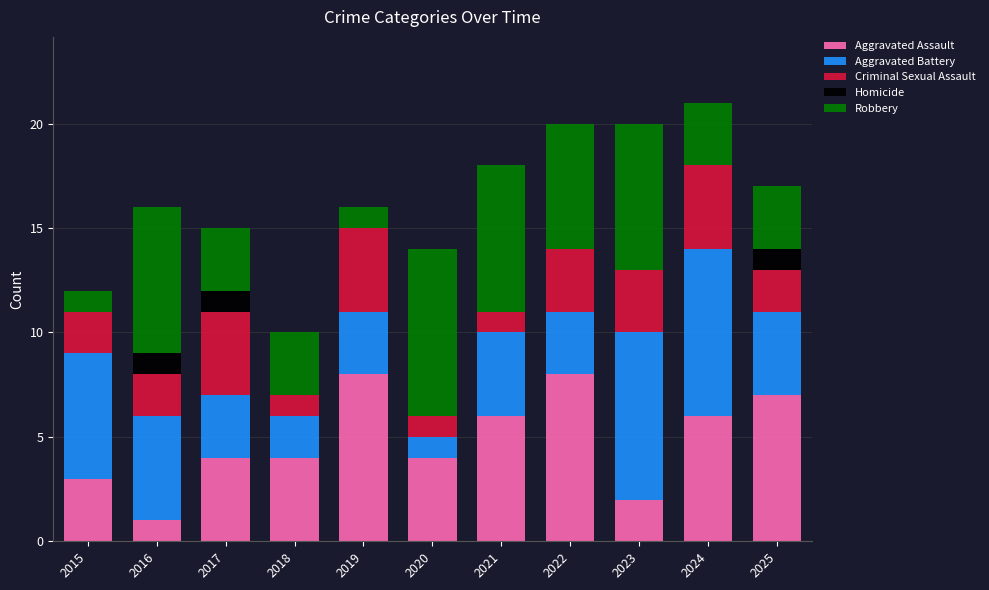

What is the total value across all series at 2015?

12